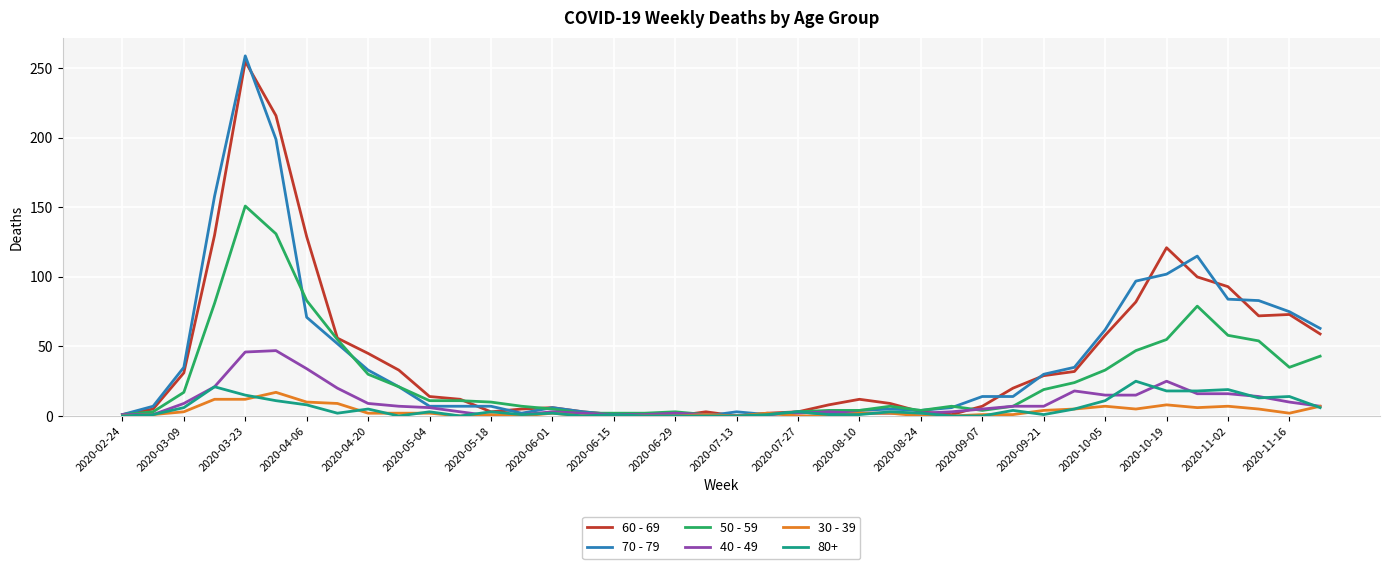

Which series has the widest spread of values?

70 - 79